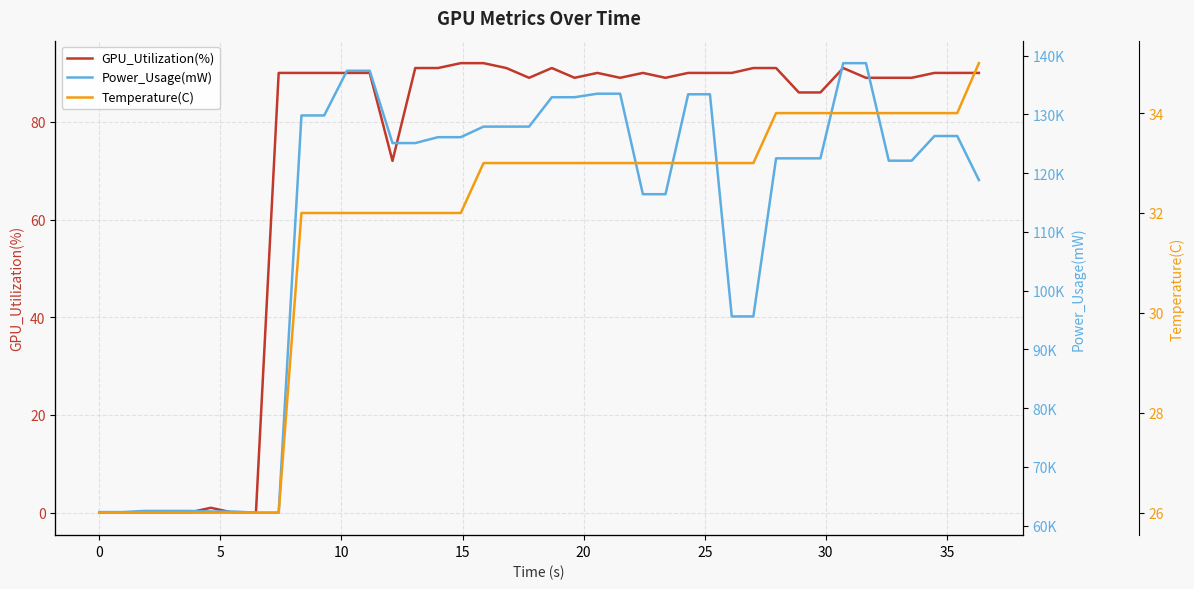

What is the difference between the second highest and minimum values in the Temperature(C) series?

8